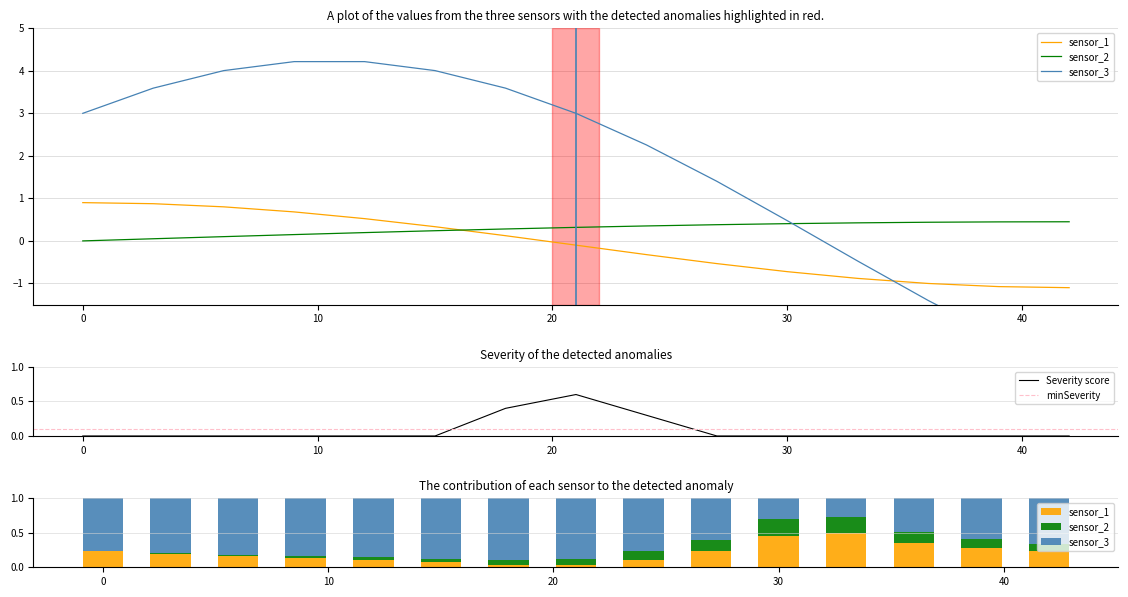

True or false: Severity score has a value of -0.4 at 0.

False